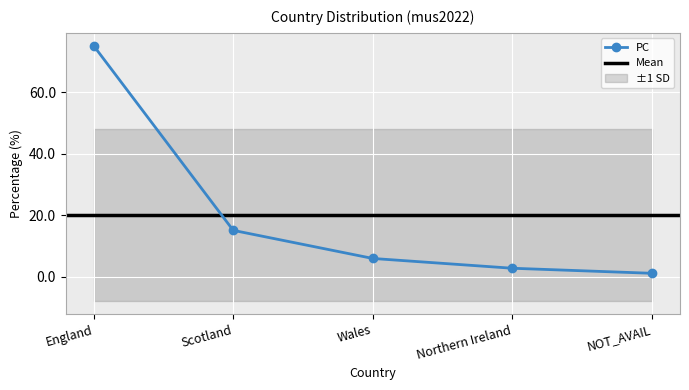

What is the minimum value shown in the chart?

1.1